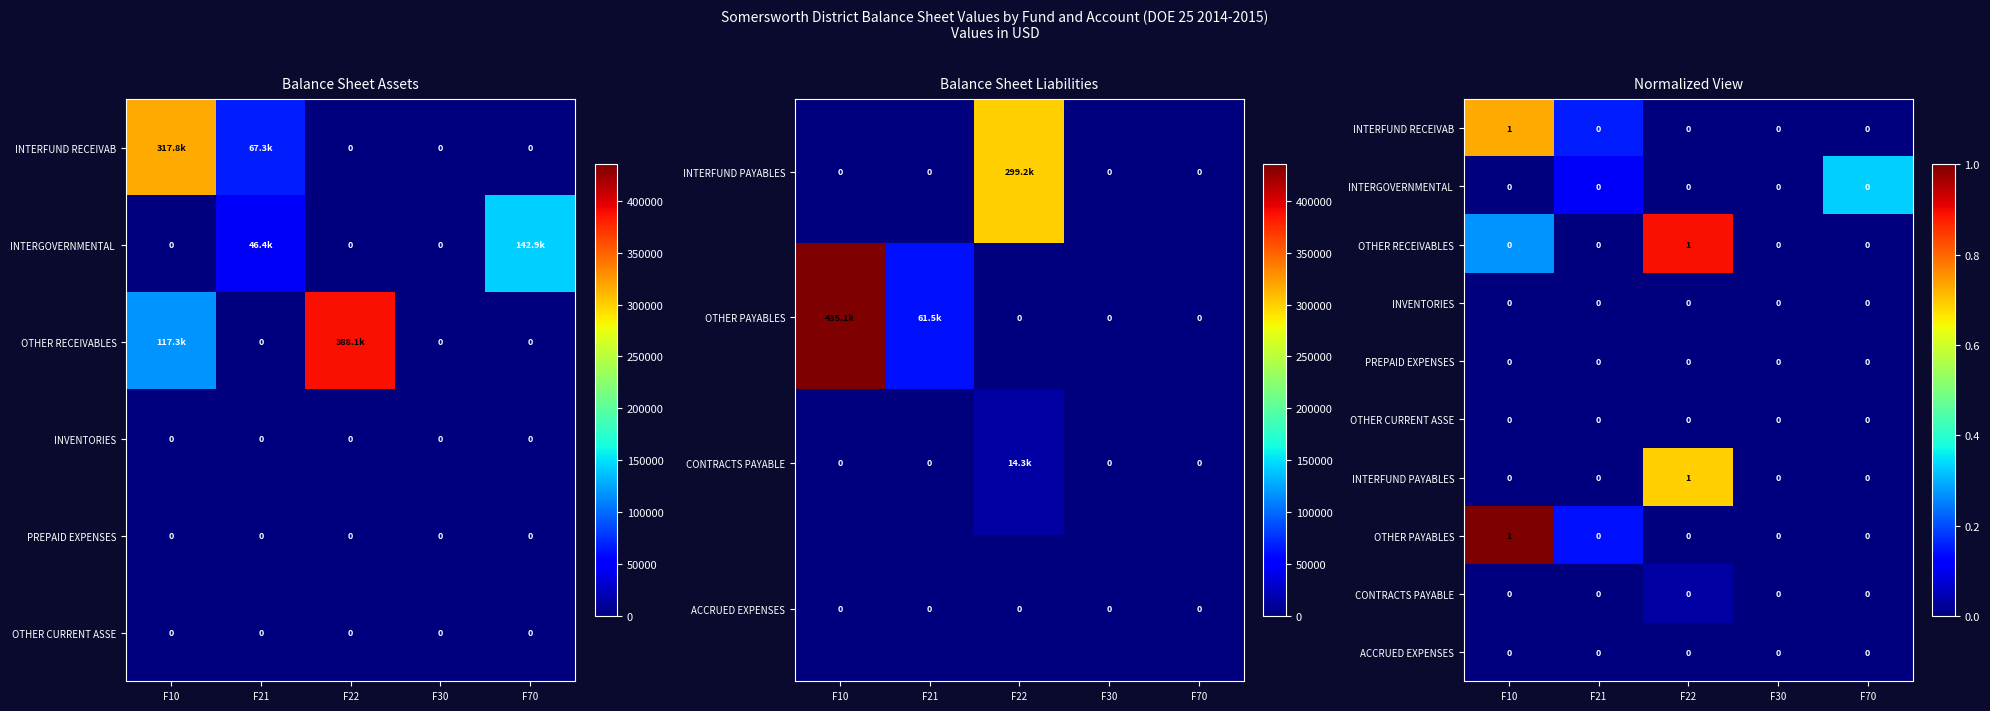

Which category has the lowest value across all series?

F22